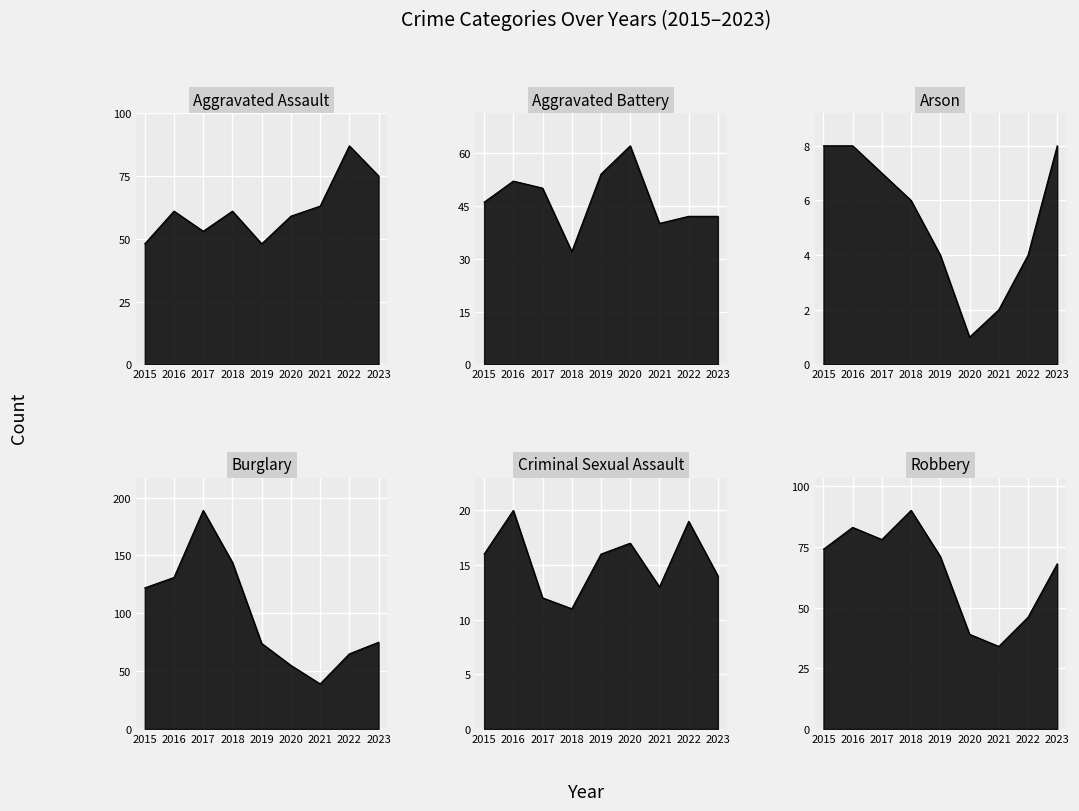

Reading left to right, list all the values displayed in this chart.

Aggravated Assault: 48	61	53	61	48	59	63	87	75
Aggravated Battery: 46	52	50	32	54	62	40	42	42
Arson: 8	8	7	6	4	1	2	4	8
Burglary: 122	131	189	144	74	55	39	65	75
Criminal Sexual Assault: 16	20	12	11	16	17	13	19	14
Robbery: 74	83	78	90	71	39	34	46	68